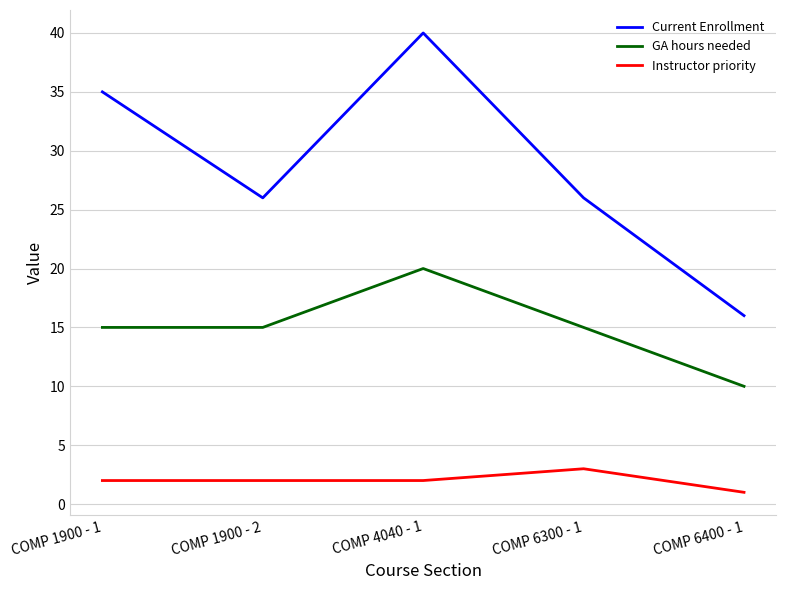

How many lines are shown in the chart?

3